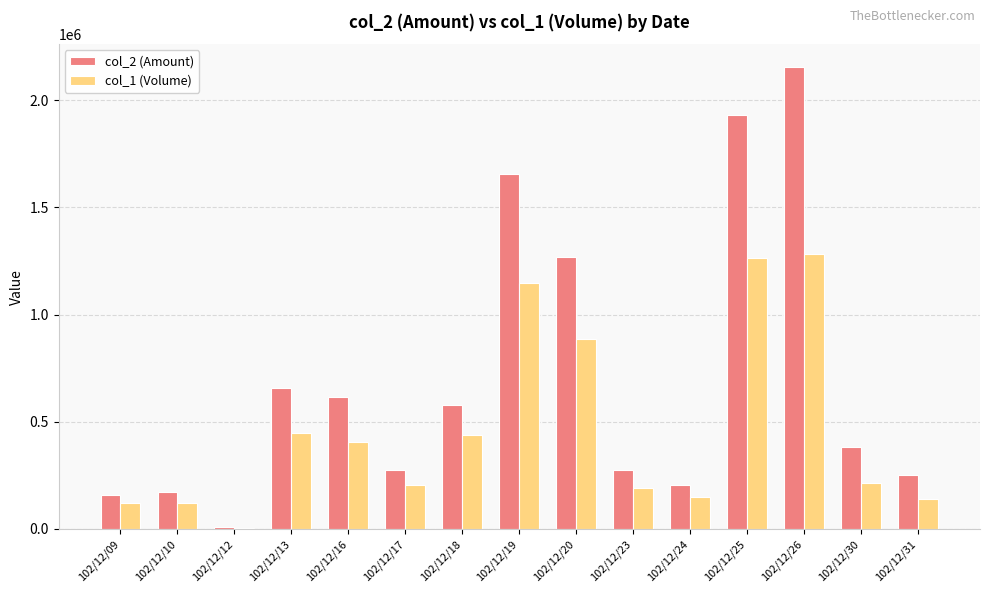

Count the number of categories in the chart.

15